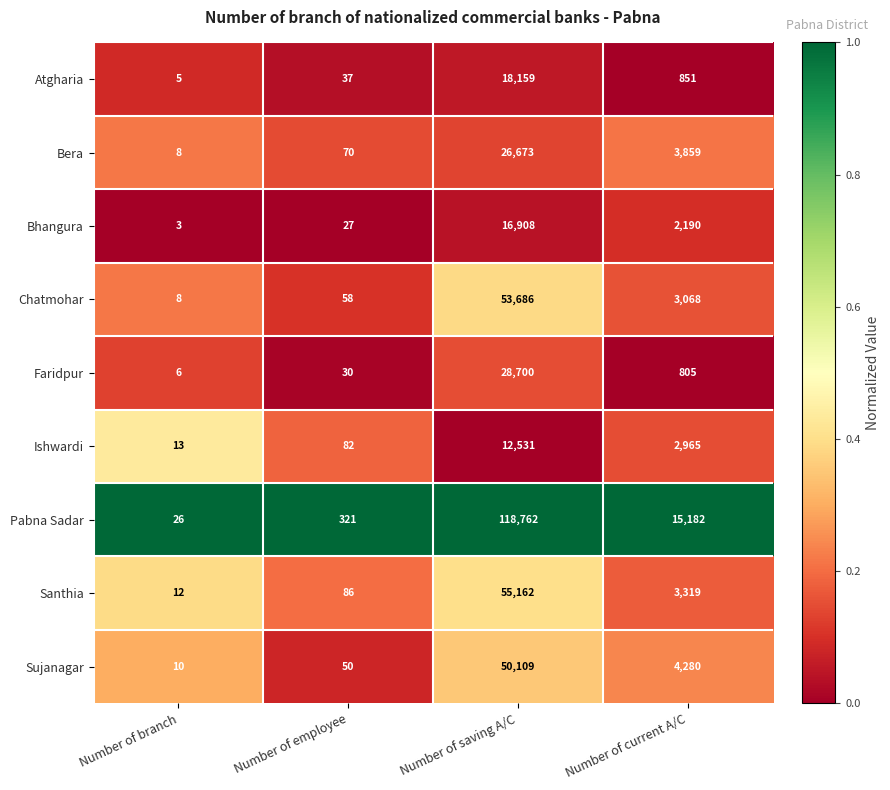

The value of Ishwardi at Number of saving A/C is 6617. True or false?

False